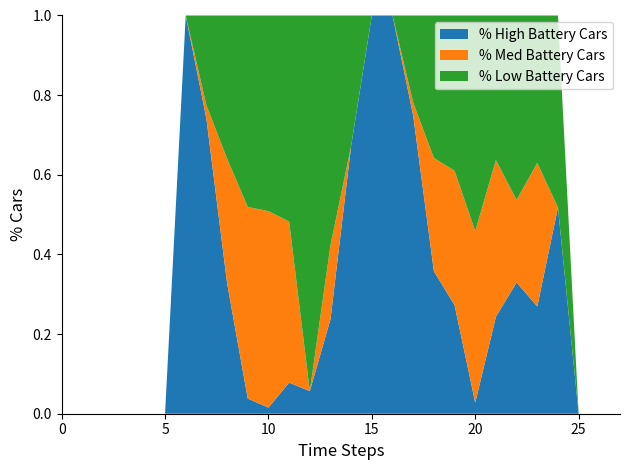

What is the highest value of the % High Battery Cars series?

1.0